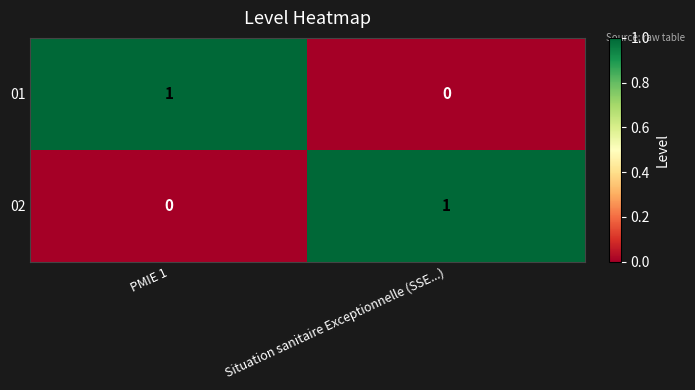

Reading left to right, extract all data points from this chart.

01: 1	0
02: 0	1